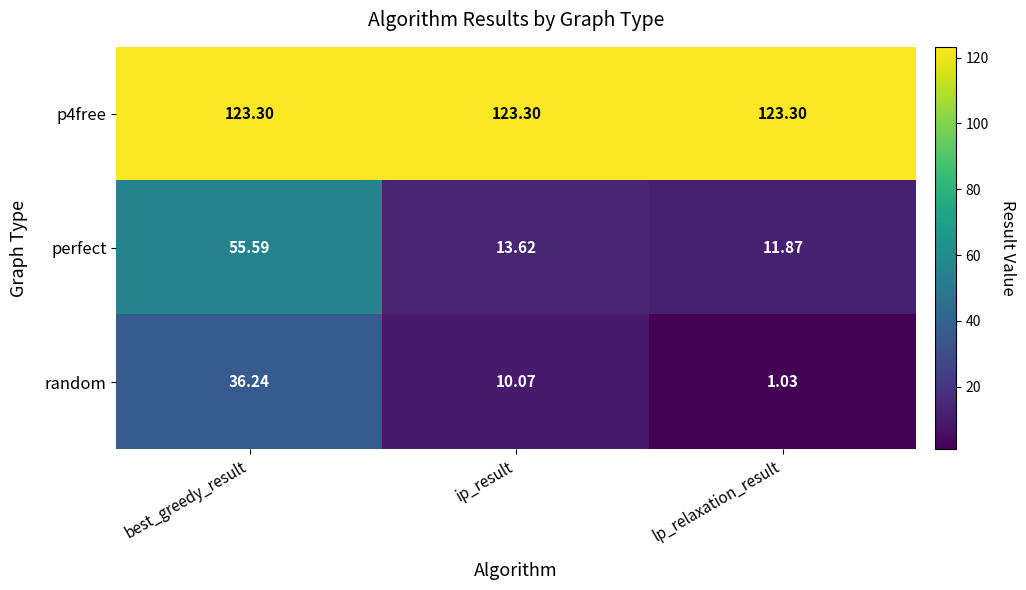

Where does the random series first go above 10?

best_greedy_result